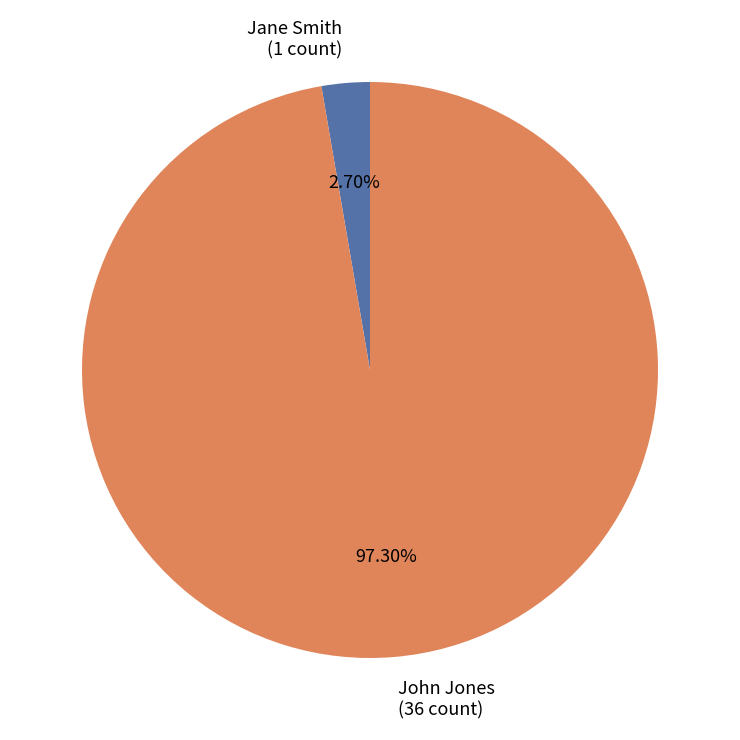

Does any single category account for the majority?

Yes